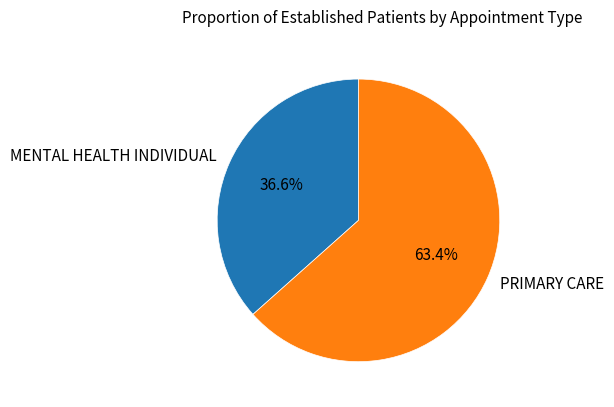

To the nearest percent, what percentage of the pie is PRIMARY CARE?

63%